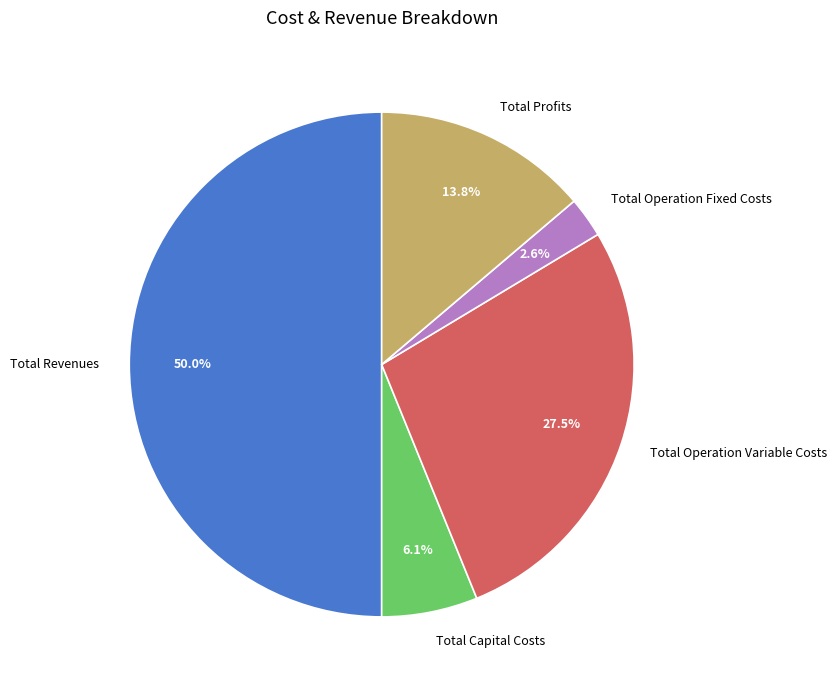

Which slice is the smallest?

Total Operation Fixed Costs